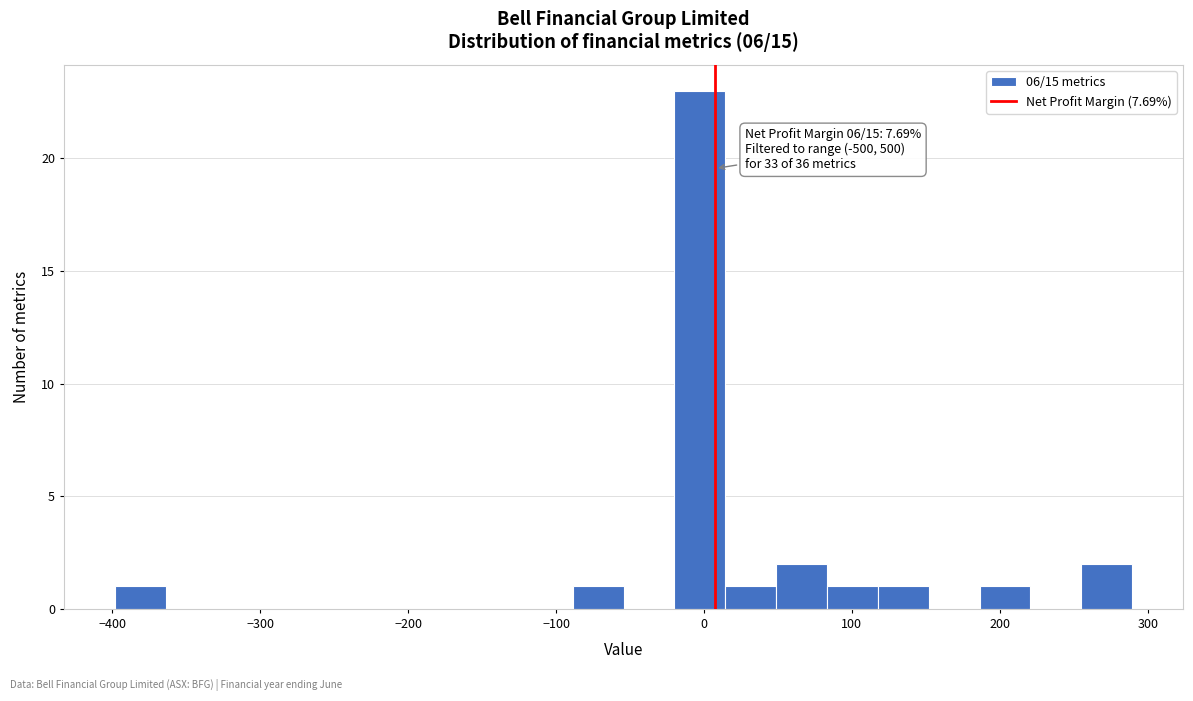

Read against the x-axis, roughly where is the centre of the tallest bar?

0